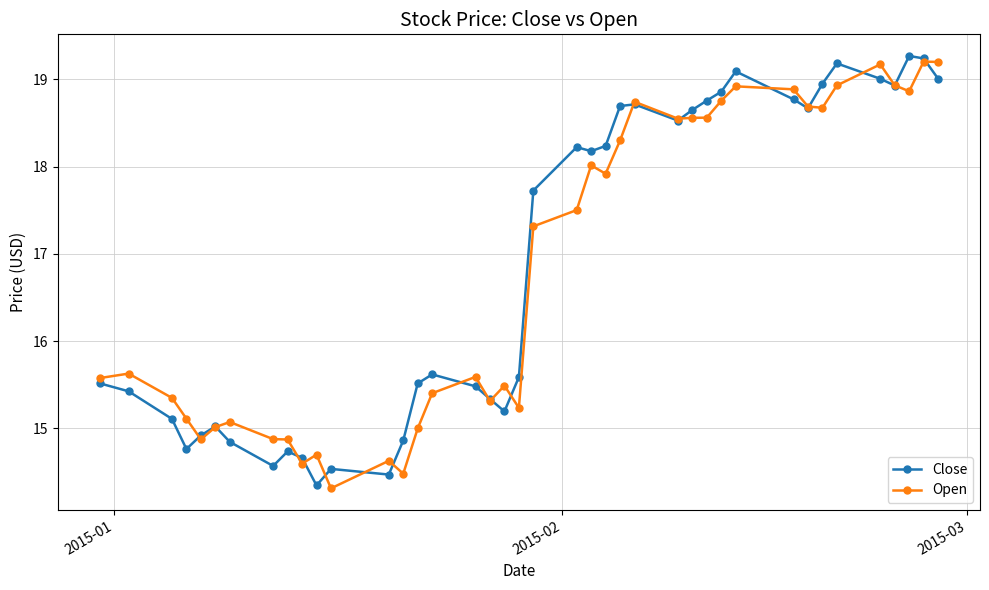

What is the maximum value for Close?

19.3